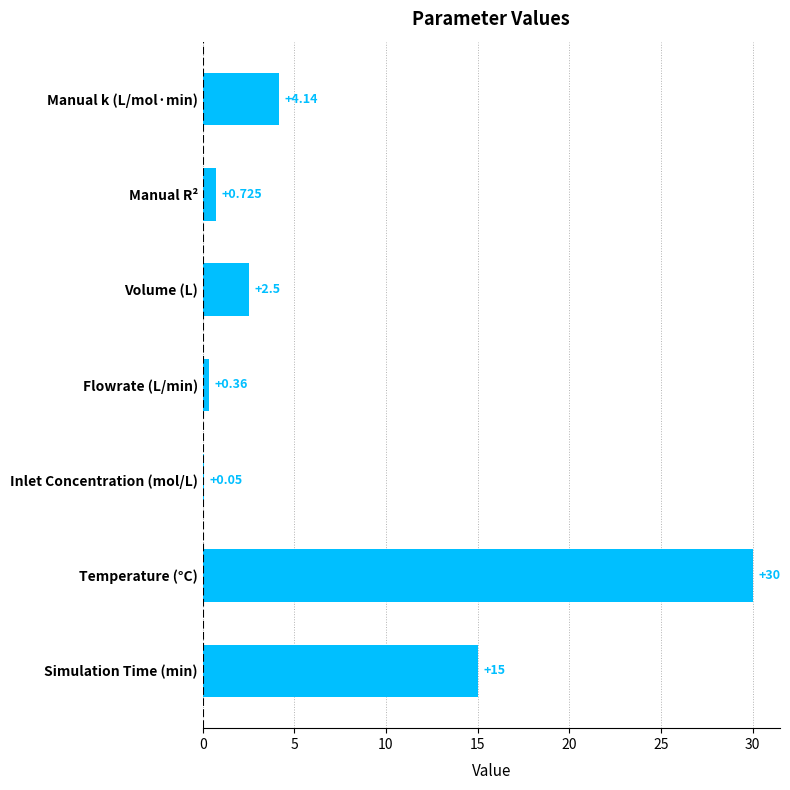

At which category does the chart reach its peak across all series?

Temperature (°C)